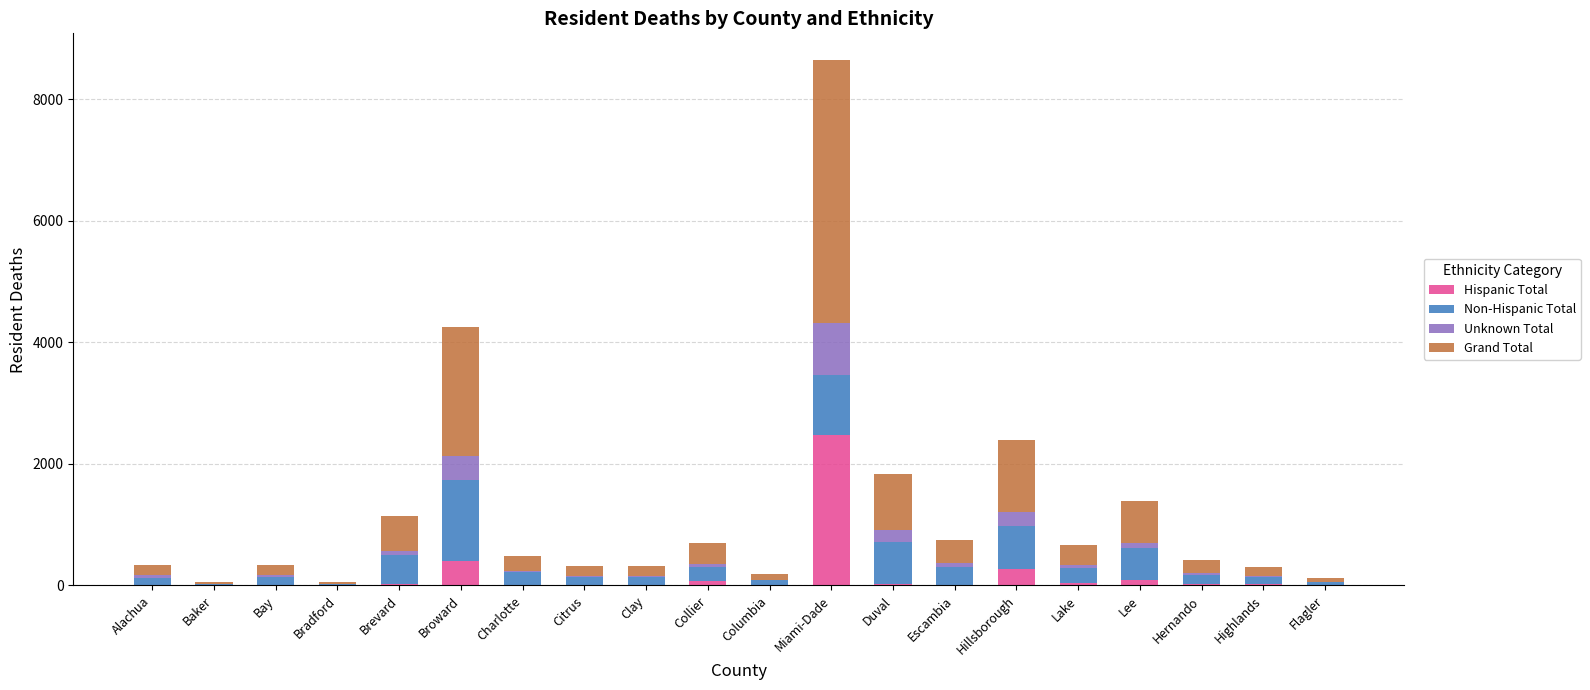

At which category is the sum across all series the highest?

Miami-Dade